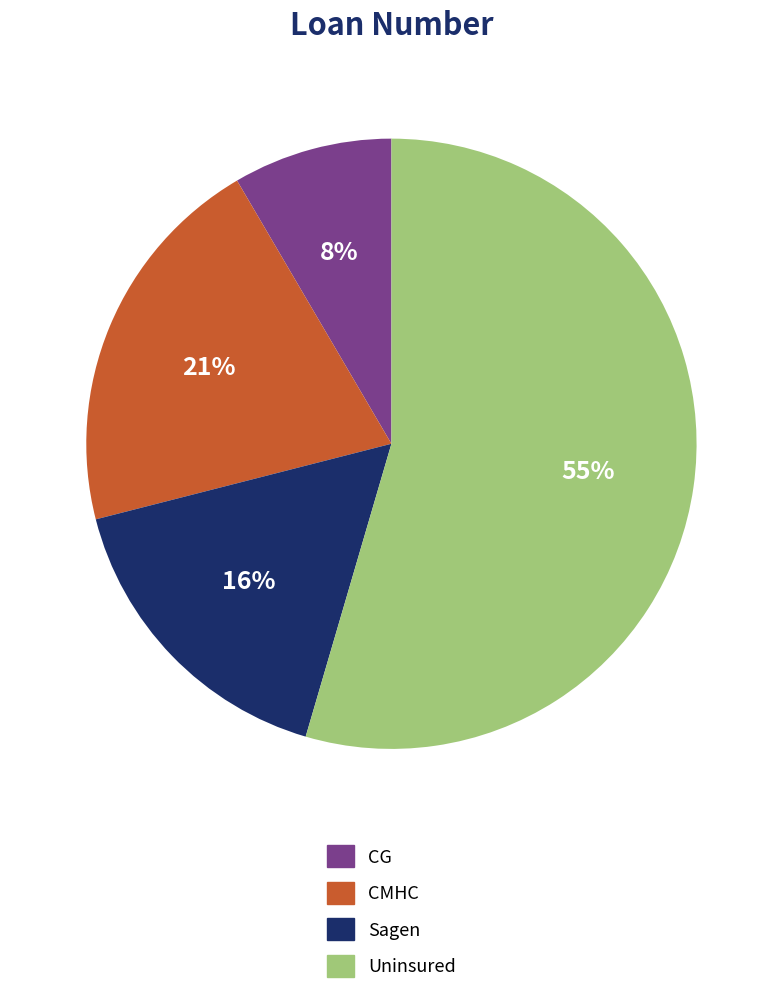

Rank the categories by value from highest to lowest.

Uninsured, CMHC, Sagen, CG